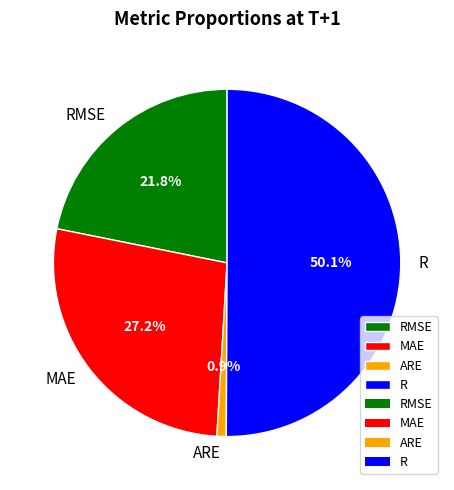

How many slices are in this pie chart?

4